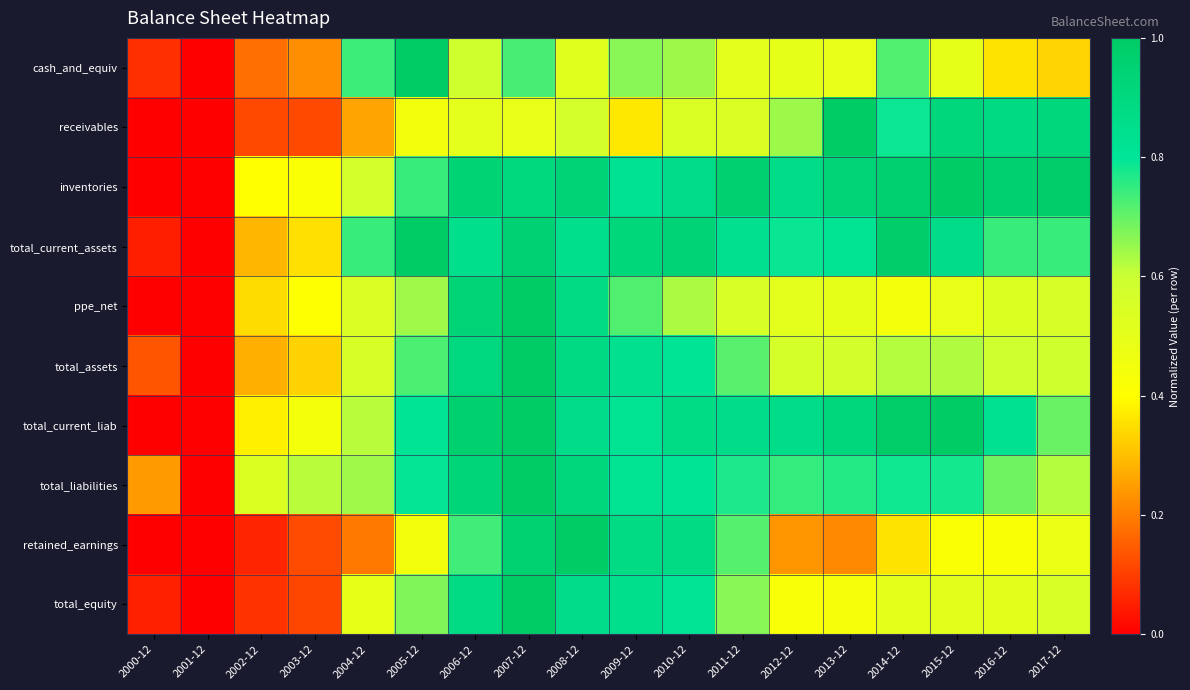

What is the maximum value shown in the chart?

1.0